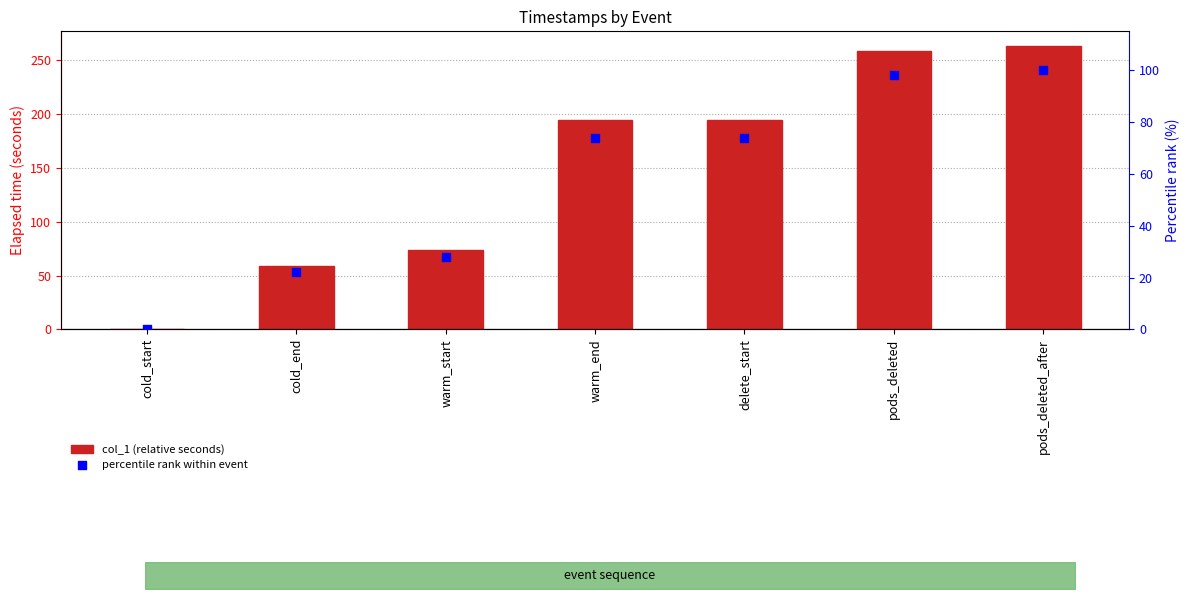

At which category is the sum across all series the highest?

pods_deleted_after